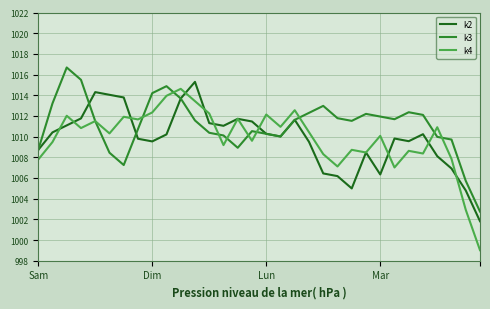

What is the highest value of the k3 series?

1016.7